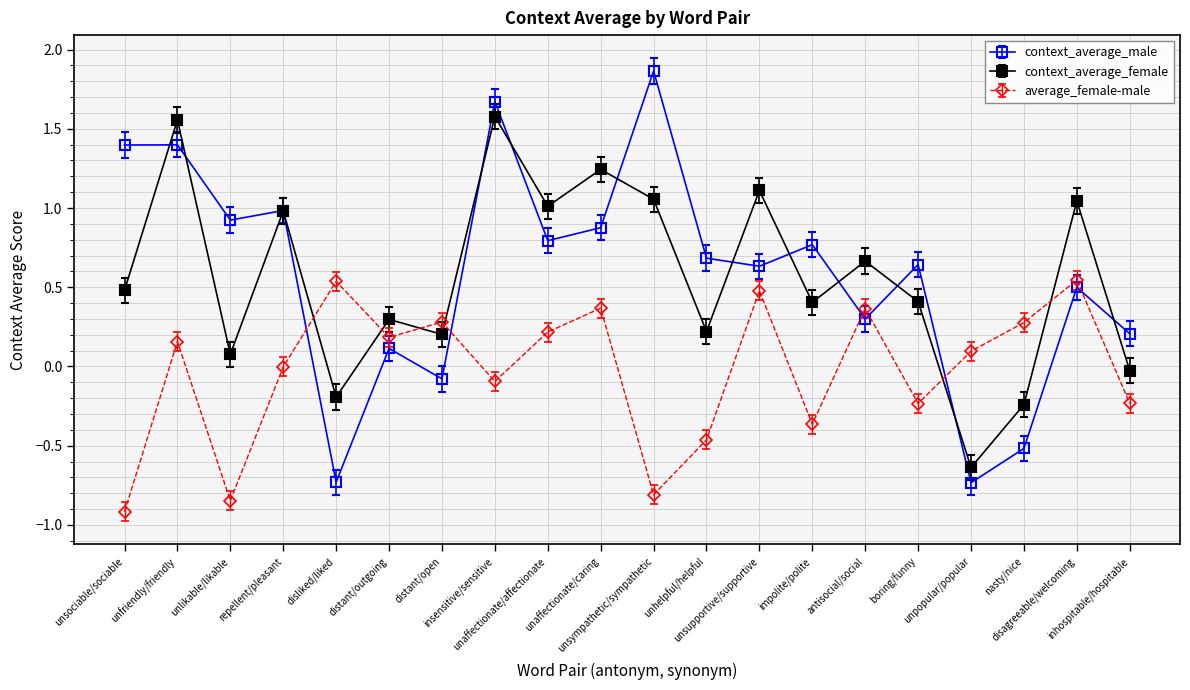

How many times do context_average_male and average_female-male cross each other?

6